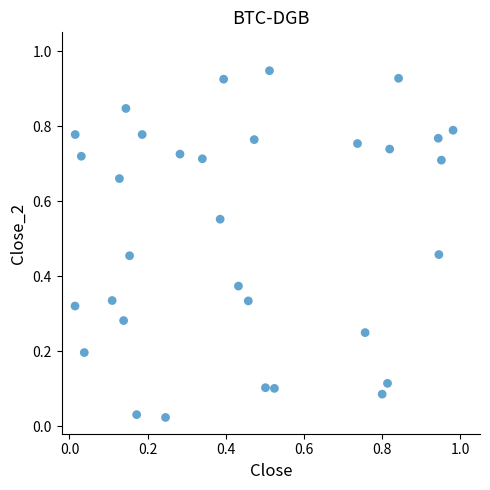

What is the range of X values (max minus min)?

1.0